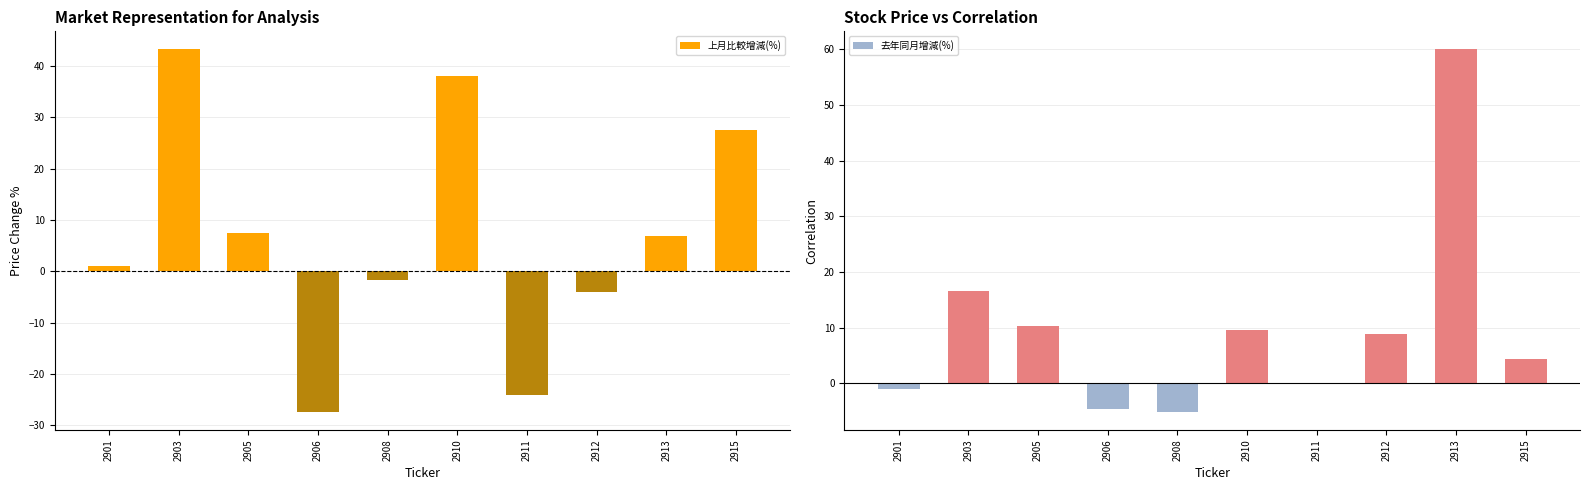

Rank the series at 2913 from highest to lowest value.

去年同月增減(%), 上月比較增減(%)